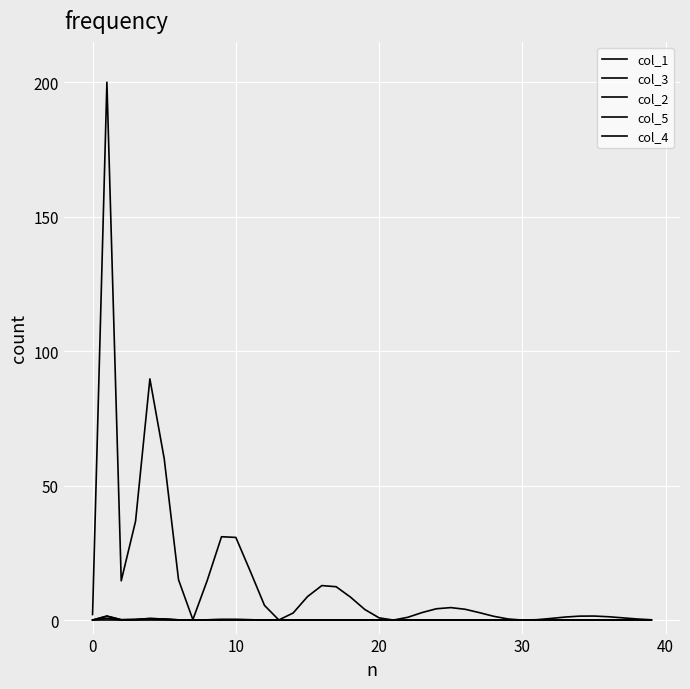

How many lines are shown in the chart?

5